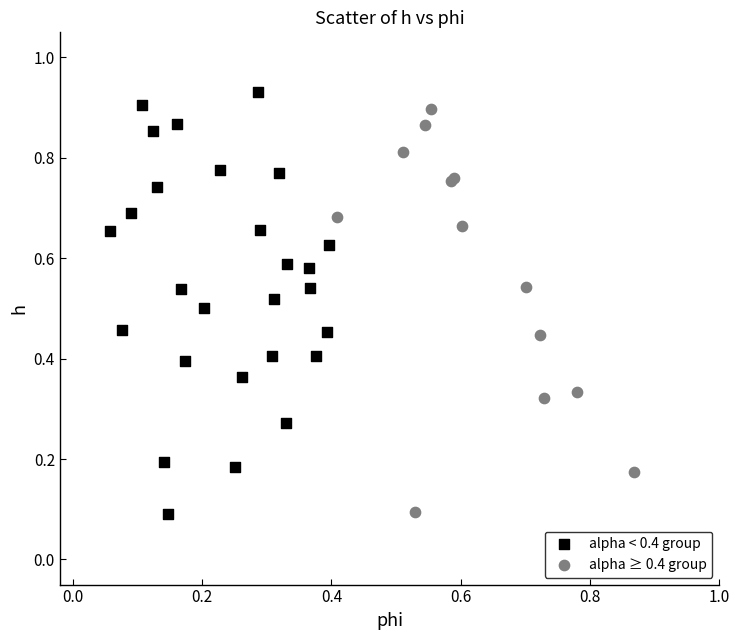

Which series has the largest Y range (max minus min)?

alpha < 0.4 group